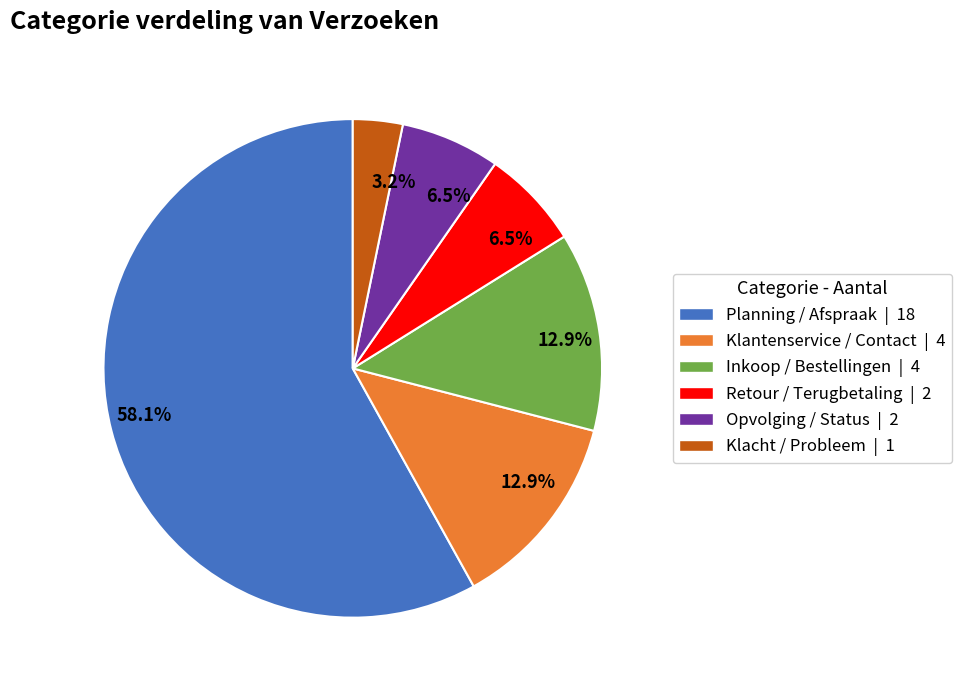

Is there a majority slice in this chart?

Yes